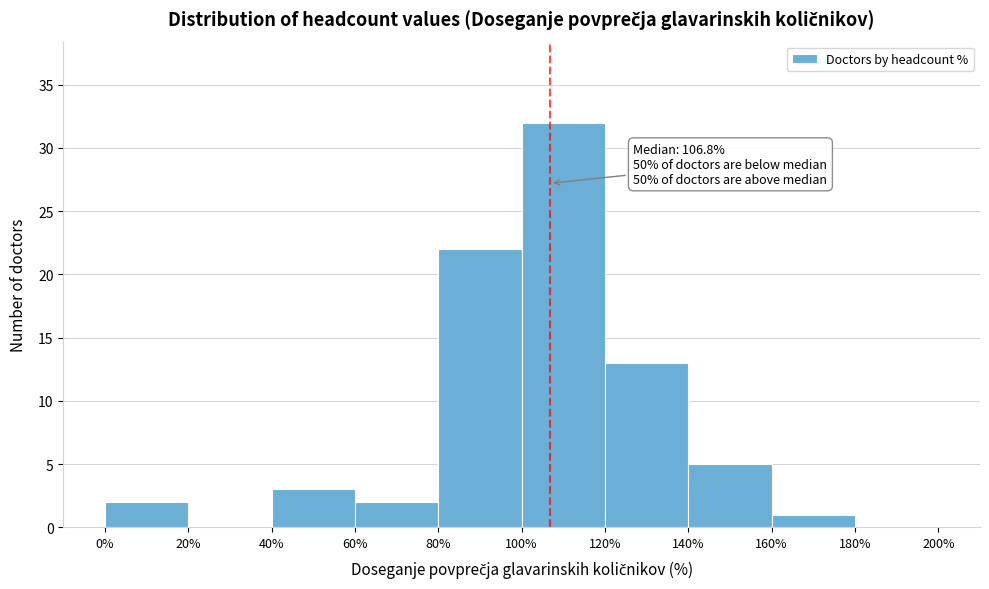

Which range on the x-axis has the tallest bar?

100% to 120%